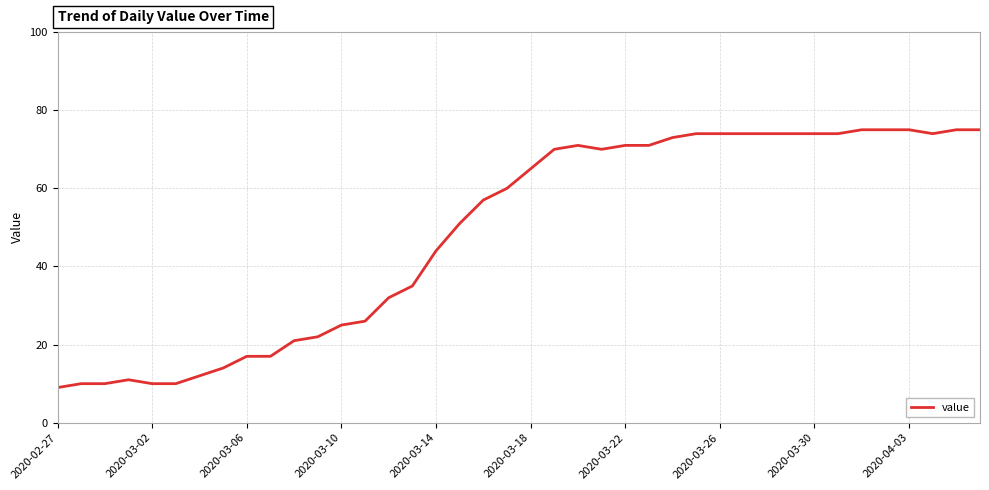

What is the smallest value displayed?

9